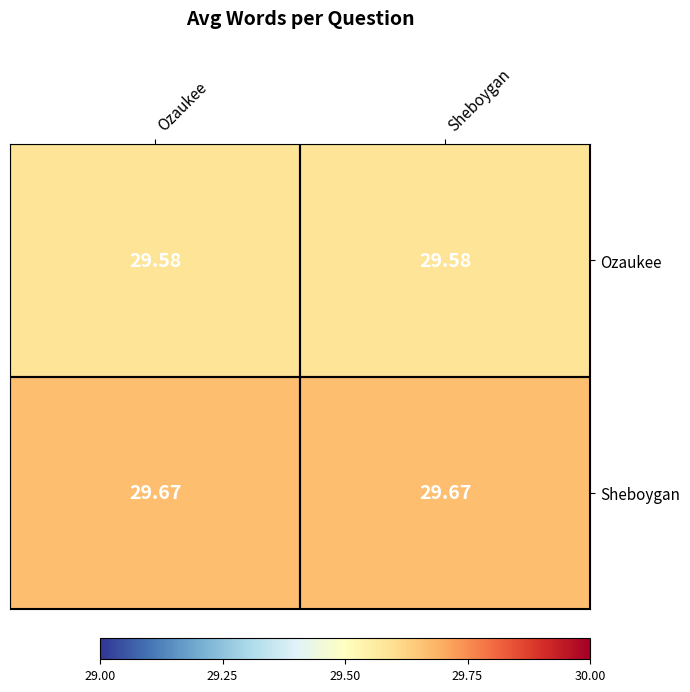

Rank the series by their average value, from highest to lowest.

Sheboygan, Ozaukee